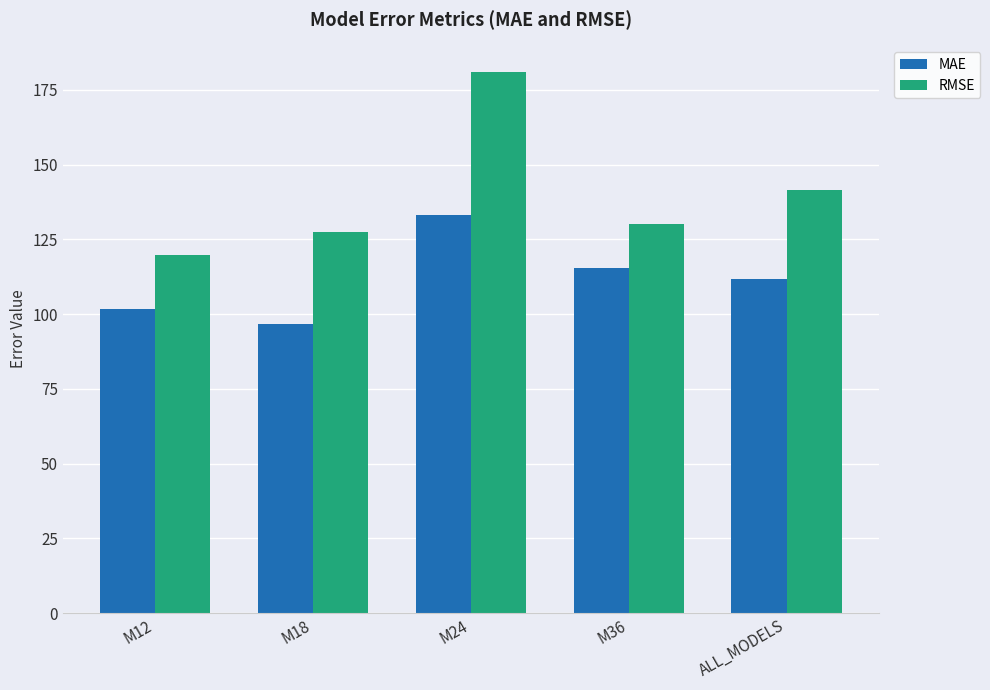

Where is RMSE nearest to the value 150?

ALL_MODELS